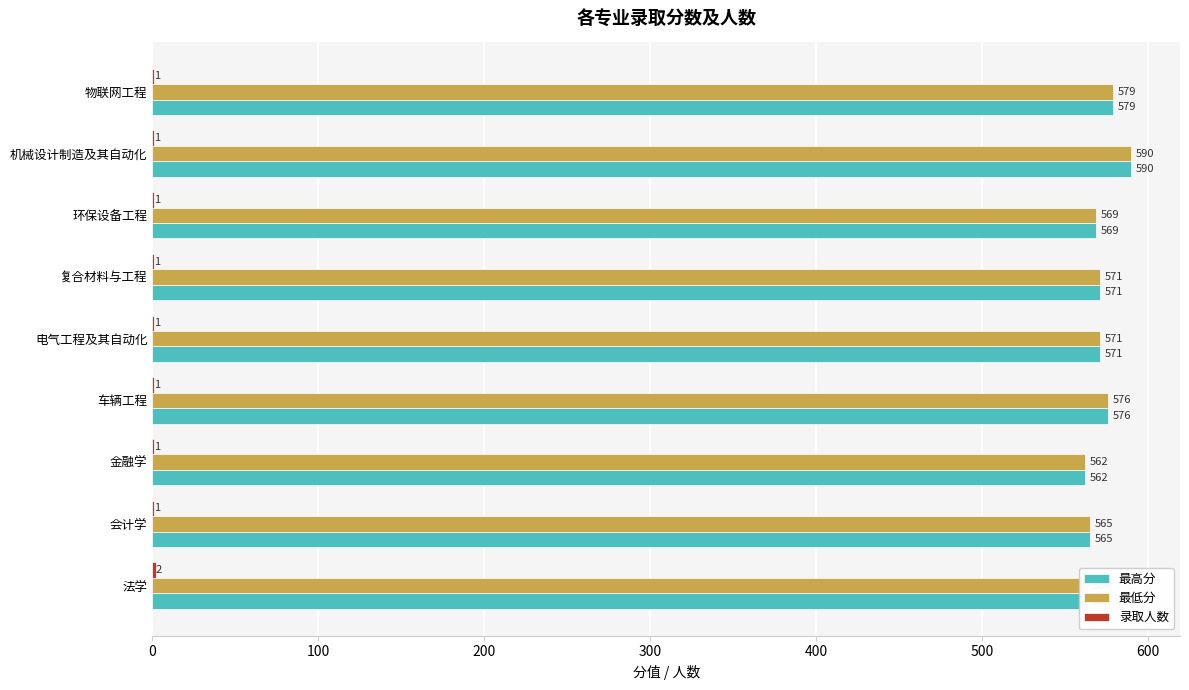

Is the value of 最高分 at 物联网工程 greater than the value of 最低分 at 环保设备工程?

Yes